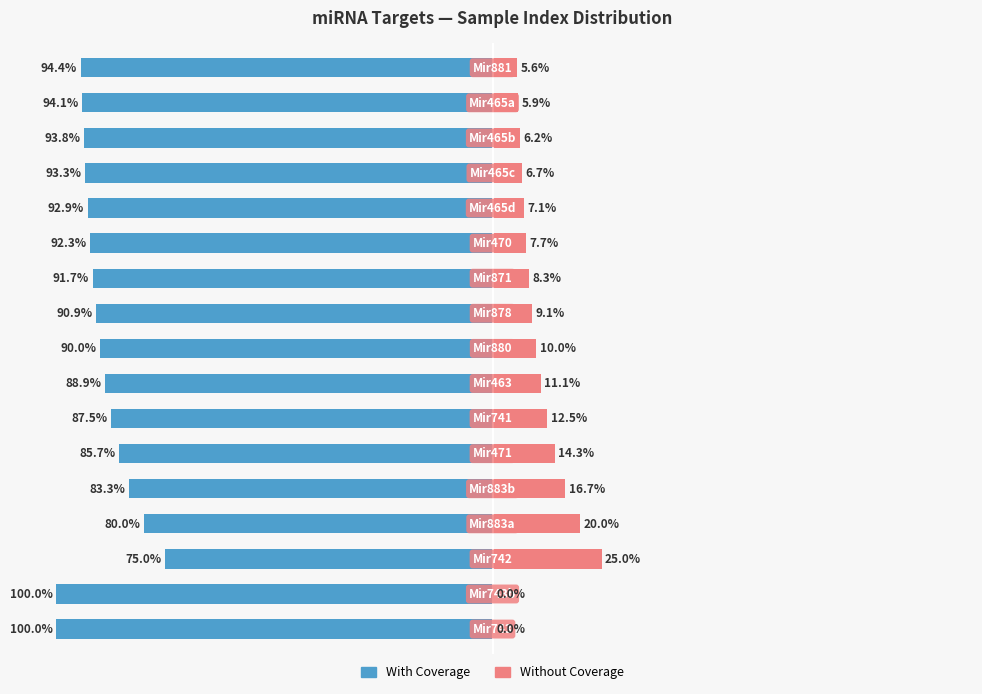

What is the sum of all With Coverage values?

-1533.8